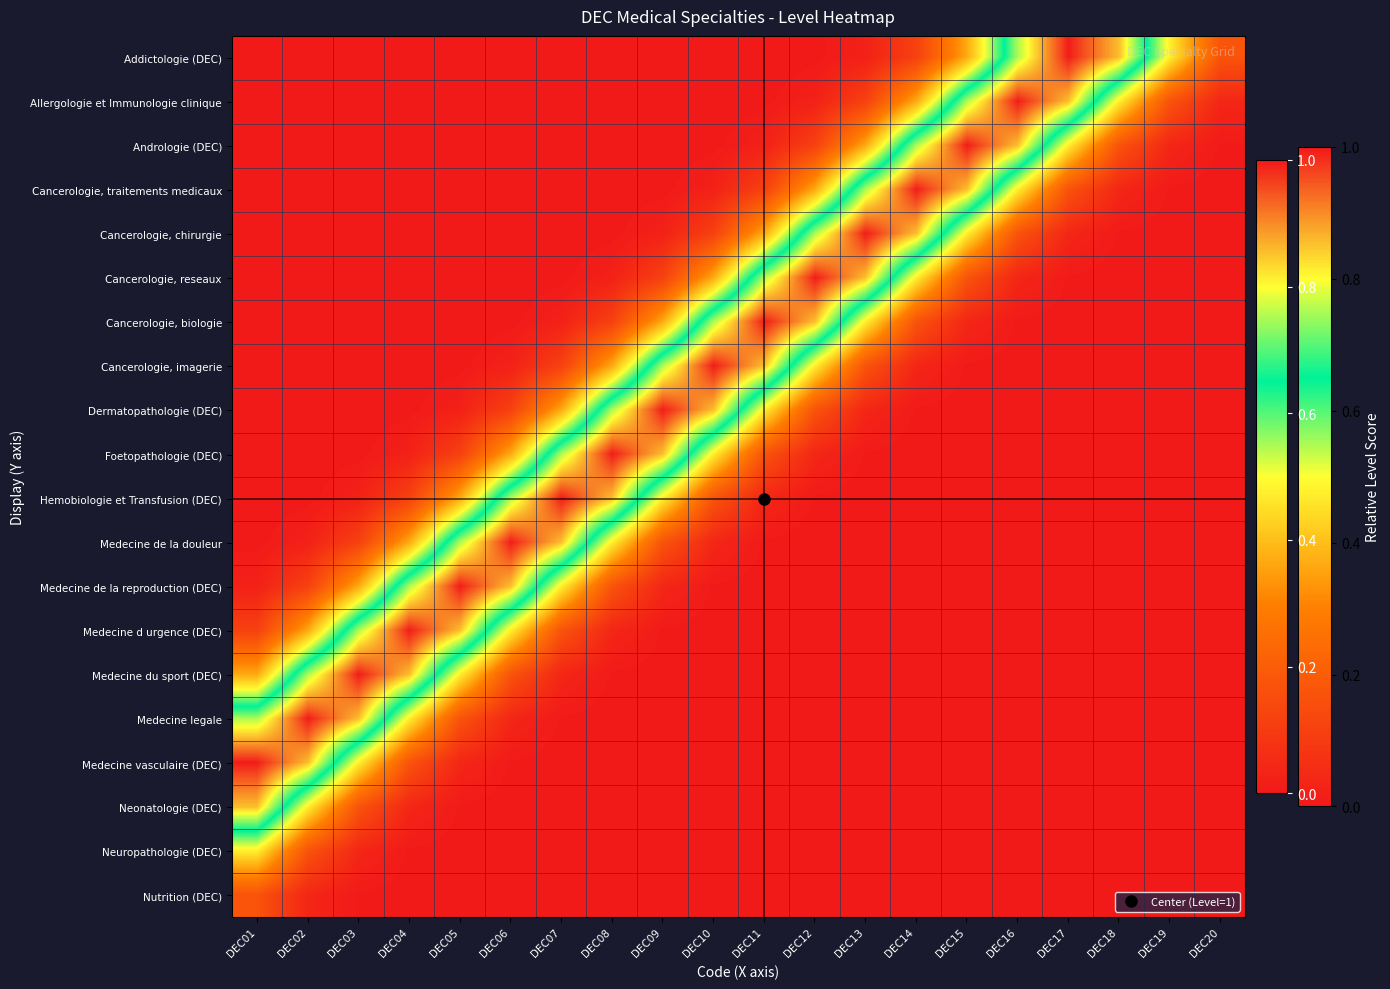

Between DEC12 and DEC20, which is larger?

DEC20